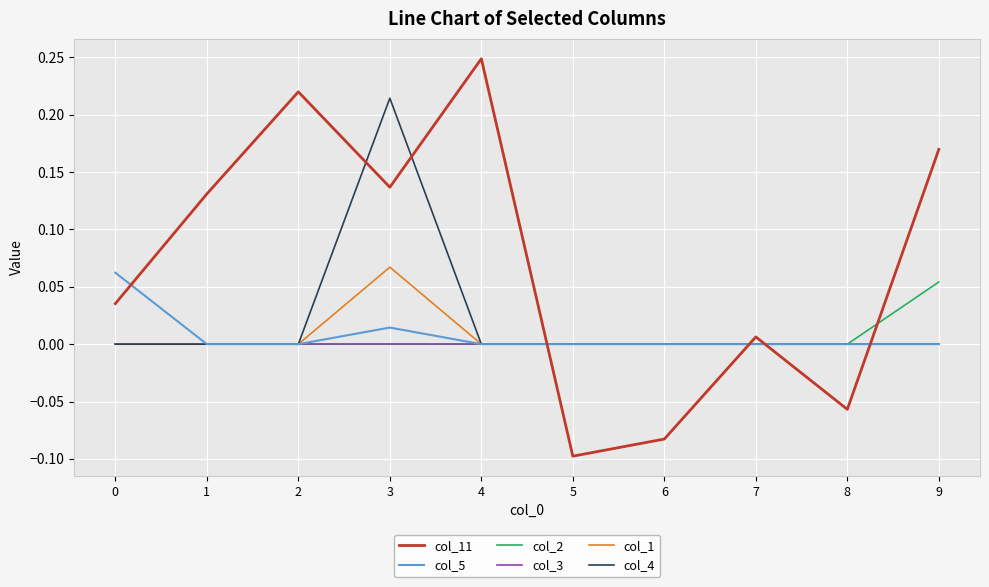

Which series has the widest spread of values?

col_11